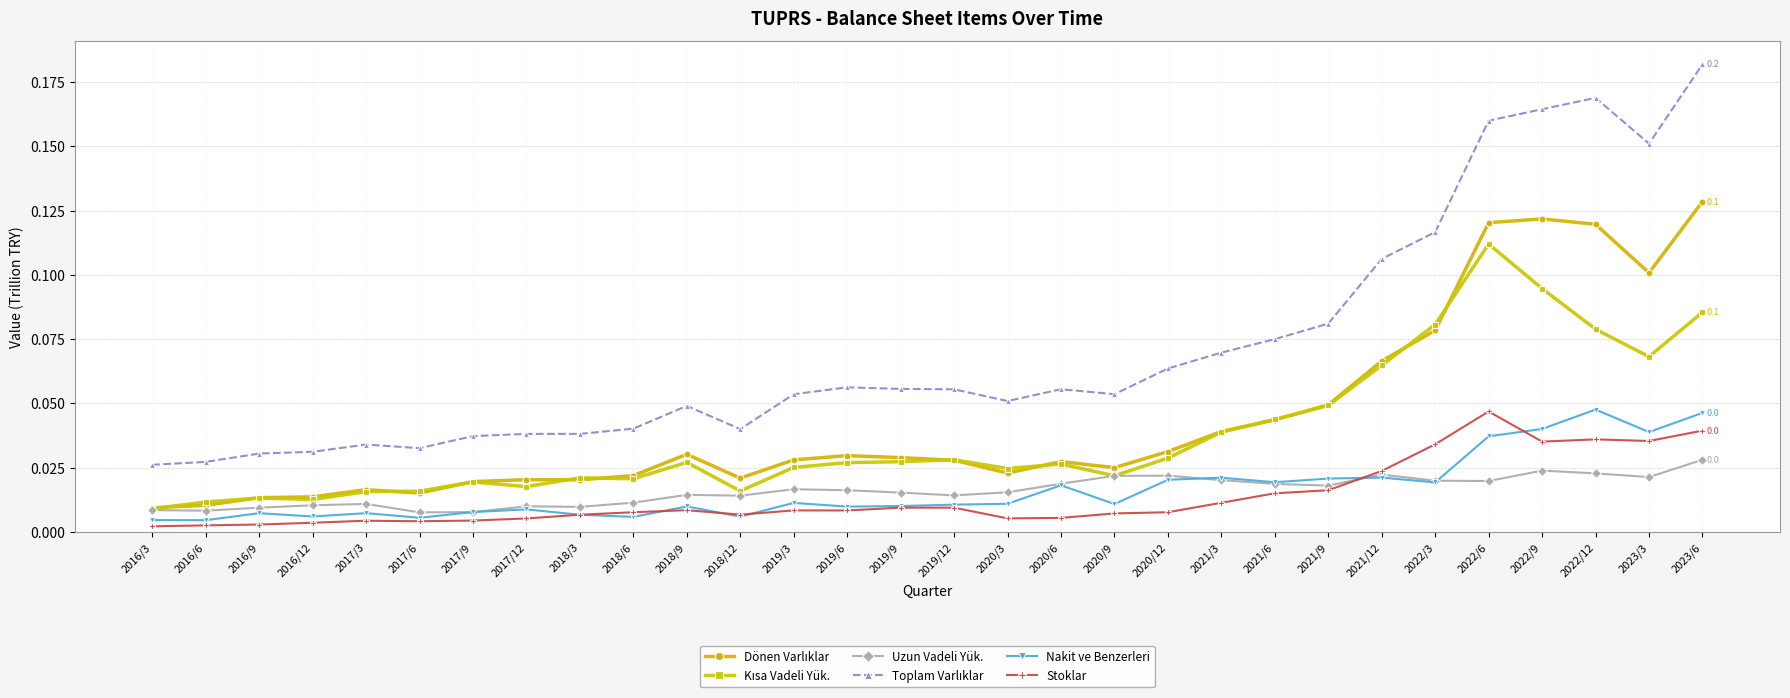

At how many categories does at least one series exceed 0?

30